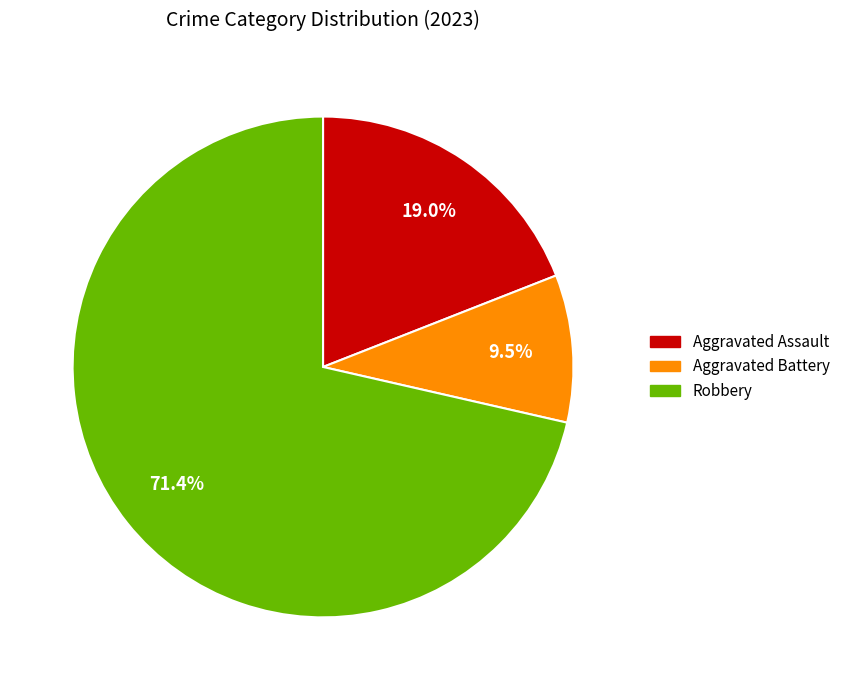

Is there any slice that represents more than half of the pie?

Yes